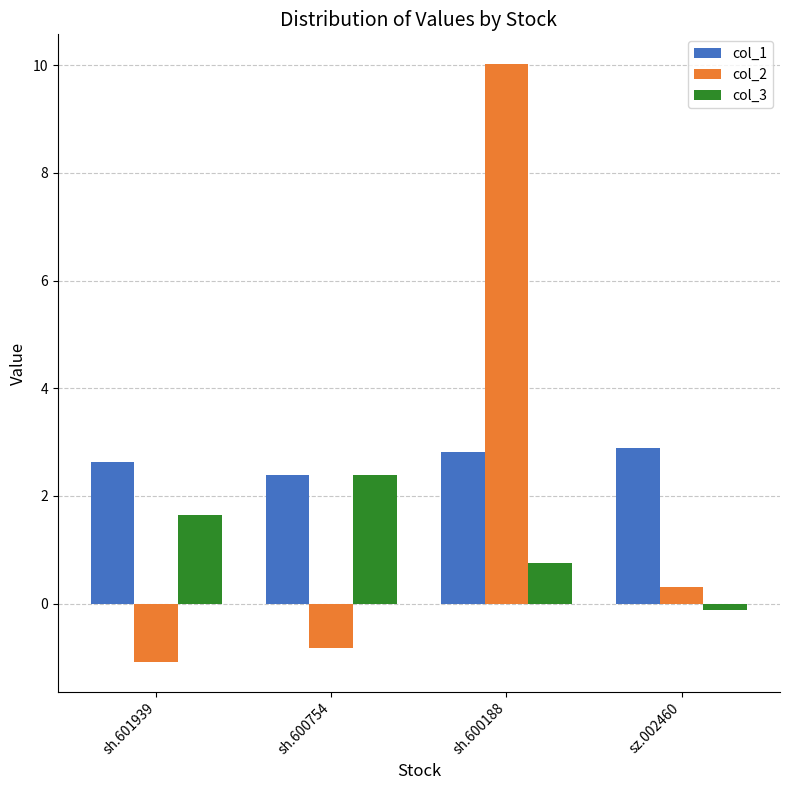

How many distinct data groups are displayed?

3